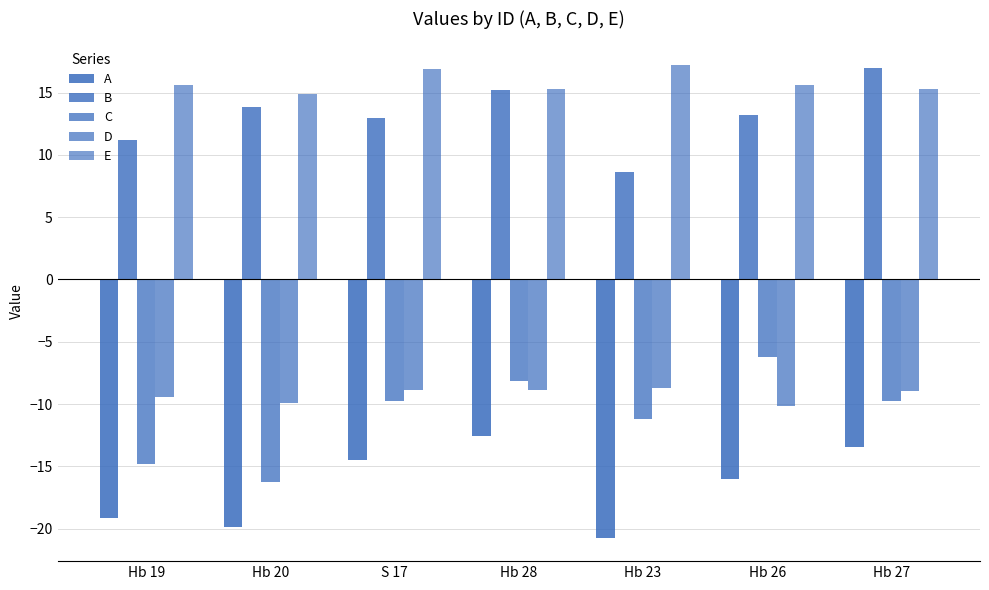

Does the chart contain any negative values?

Yes